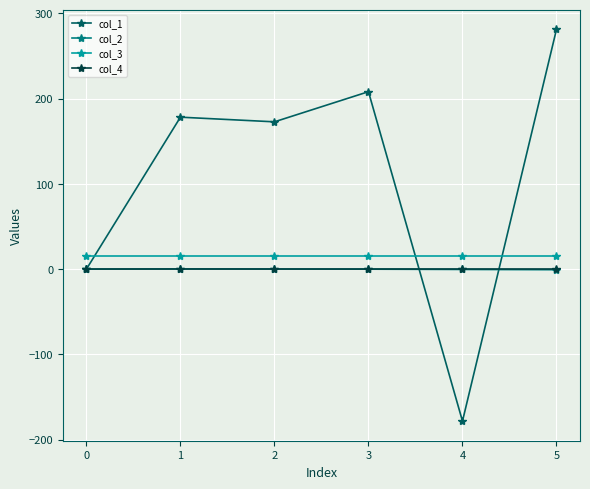

What is the total value across all series at 0?

16.0